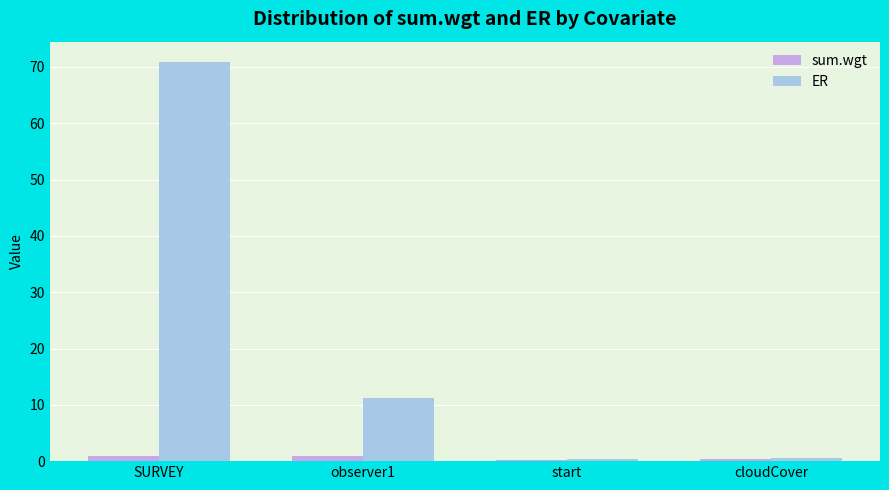

The ER series shows 11.2 at observer1. True or false?

True